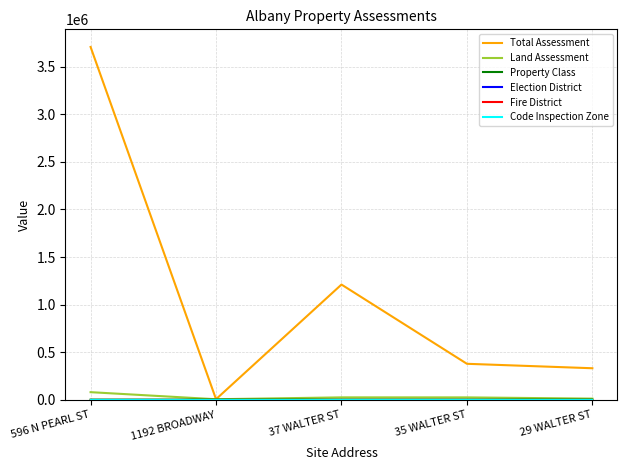

Which series has the largest total across all categories?

Total Assessment